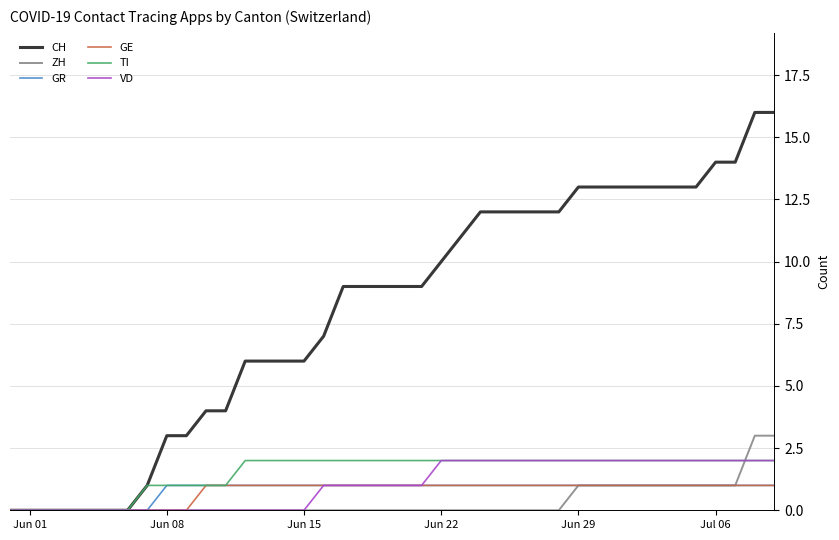

Which series has the largest total across all categories?

CH